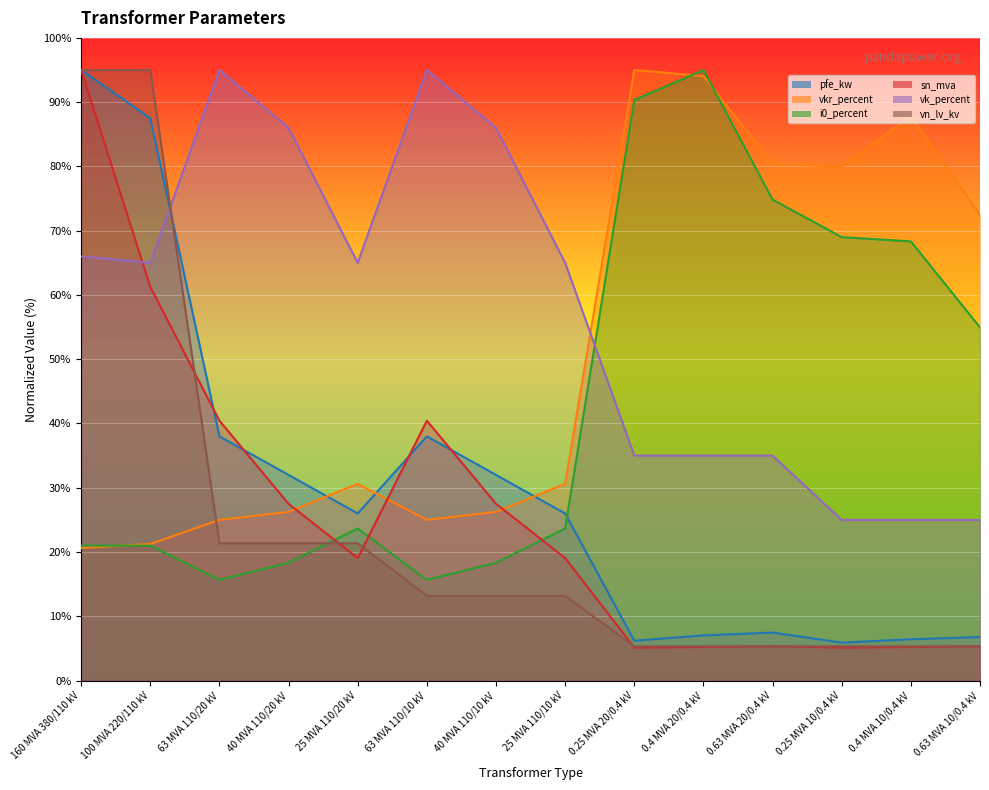

How many data points in i0_percent are above 23?

8